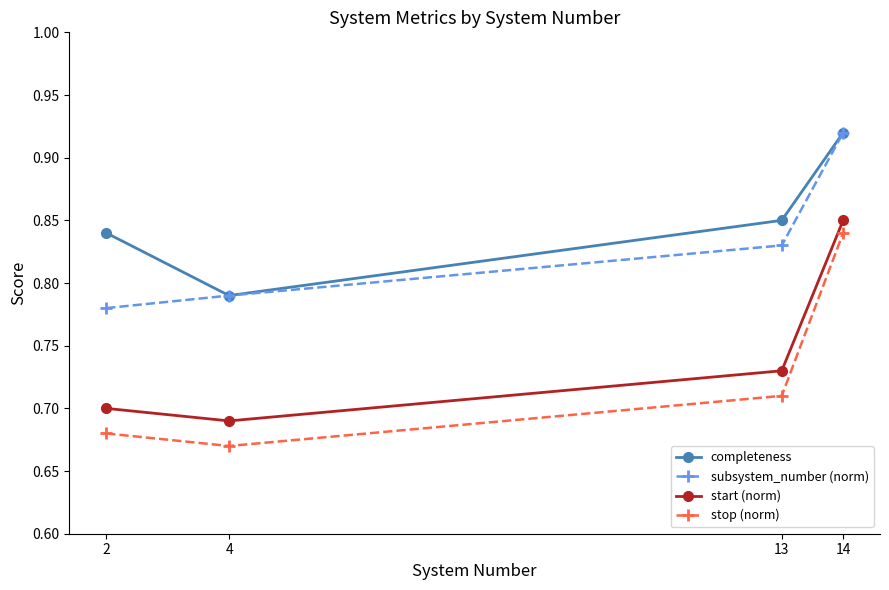

Count the subsystem_number (norm) values in the range 0 to 1.

4